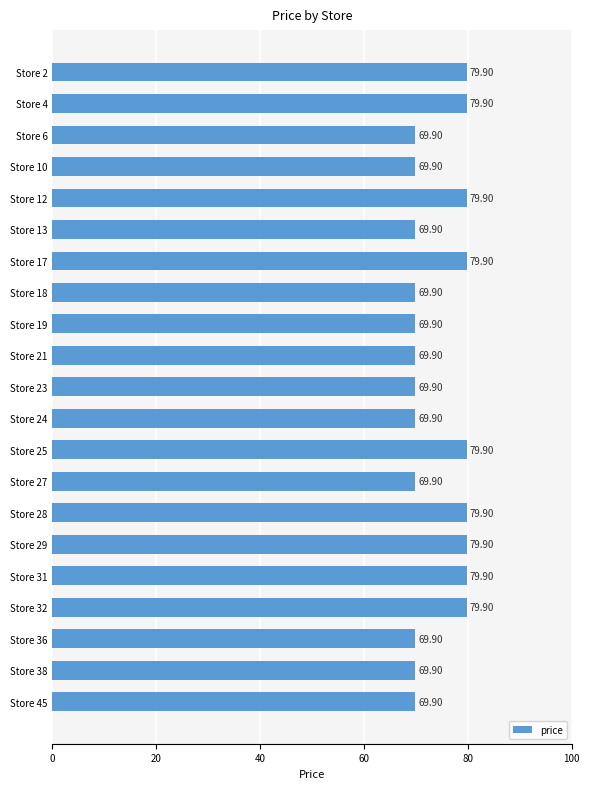

Approximately how many times larger is the value at Store 2 compared to Store 19?

1.1